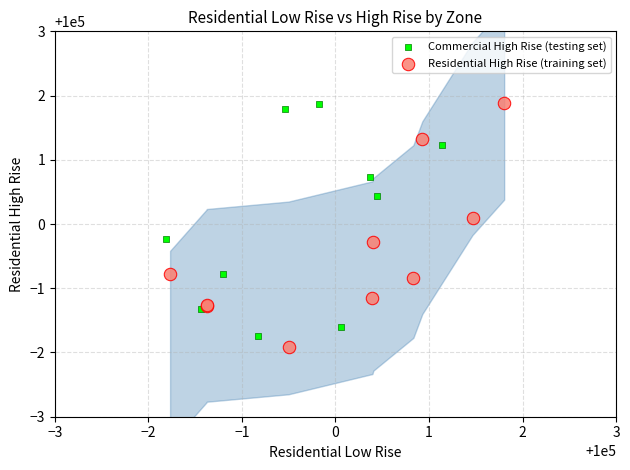

What are all the series names shown in the legend?

Commercial High Rise (testing set), Residential High Rise (training set)